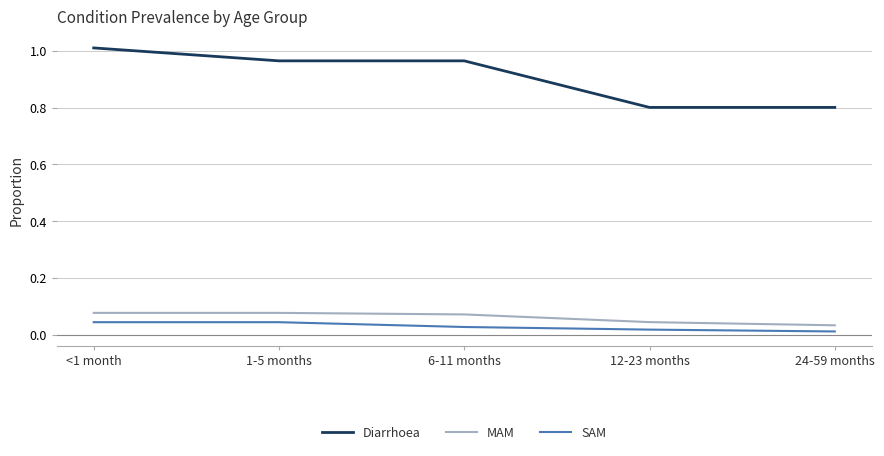

What are all the series names shown in the legend?

Diarrhoea, MAM, SAM